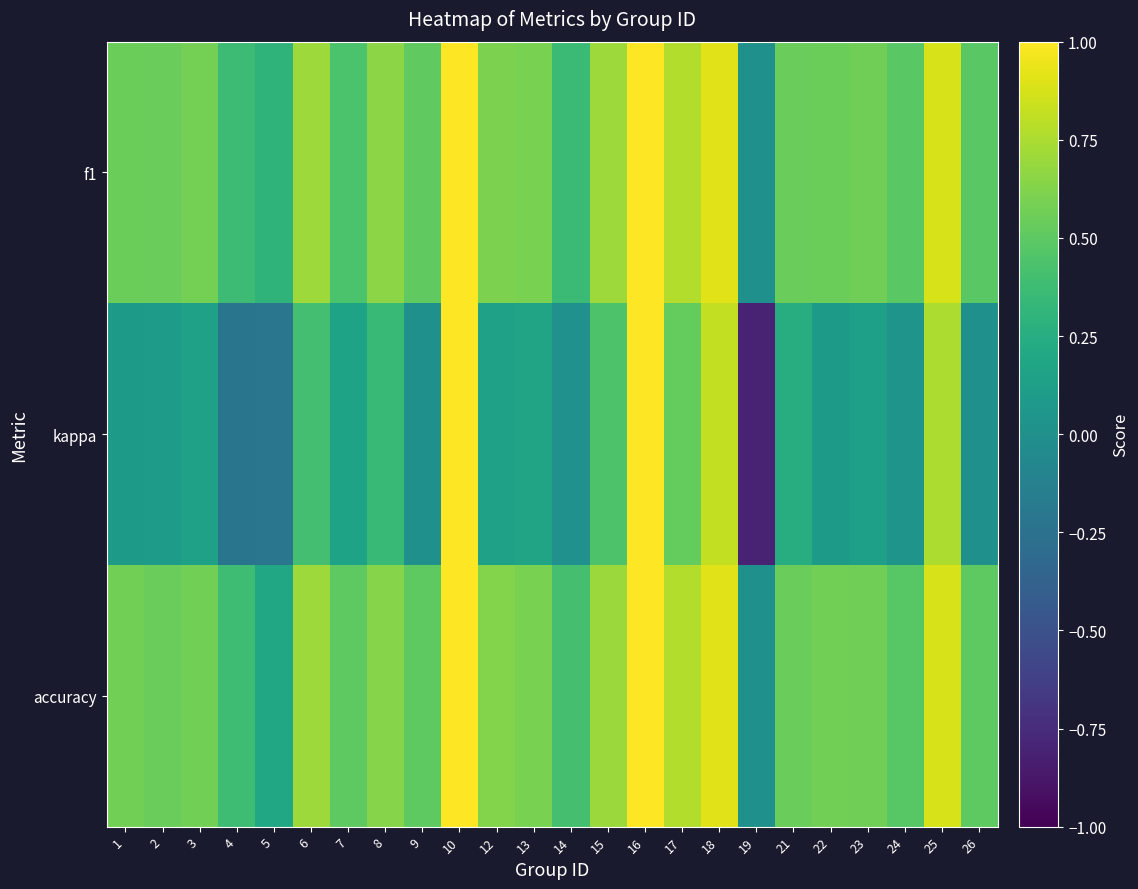

Reading left to right, extract all data points from this chart.

f1: 1=0.6	2=0.5	3=0.6	4=0.4	5=0.3	6=0.7	7=0.4	8=0.6	9=0.5	10=1.0	12=0.6	13=0.6	14=0.4	15=0.7	16=1.0	17=0.8	18=0.9	19=0.0	21=0.5	22=0.6	23=0.6	24=0.5	25=0.9	26=0.5
kappa: 1=0.1	2=0.1	3=0.1	4=-0.2	5=-0.2	6=0.4	7=0.2	8=0.4	9=0.0	10=1.0	12=0.1	13=0.2	14=0.0	15=0.4	16=1.0	17=0.5	18=0.8	19=-0.8	21=0.2	22=0.1	23=0.1	24=0.0	25=0.8	26=0.0
accuracy: 1=0.6	2=0.5	3=0.6	4=0.4	5=0.2	6=0.7	7=0.5	8=0.6	9=0.5	10=1.0	12=0.6	13=0.6	14=0.4	15=0.7	16=1.0	17=0.8	18=0.9	19=0.0	21=0.5	22=0.6	23=0.6	24=0.5	25=0.9	26=0.5